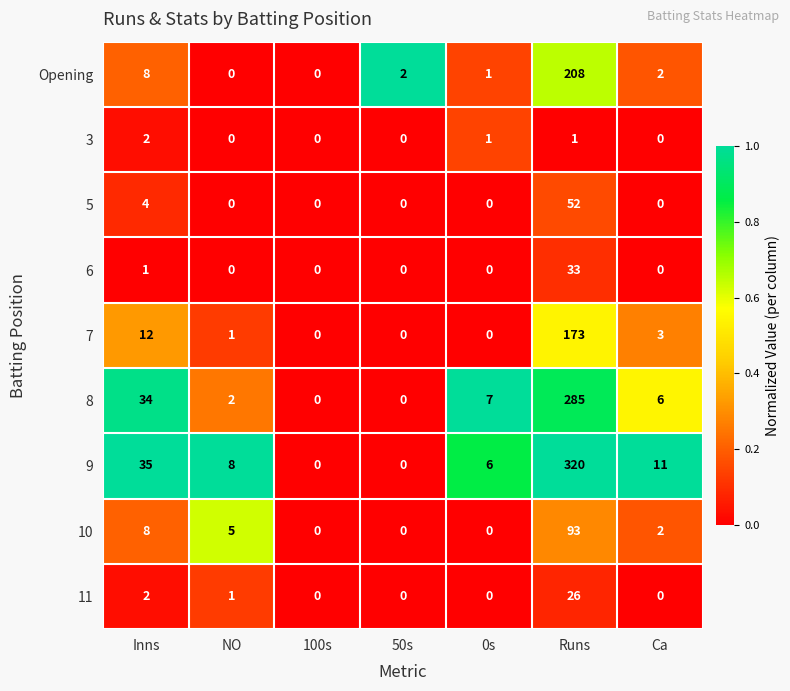

What is the difference between the second highest and minimum values in the 7 series?

12